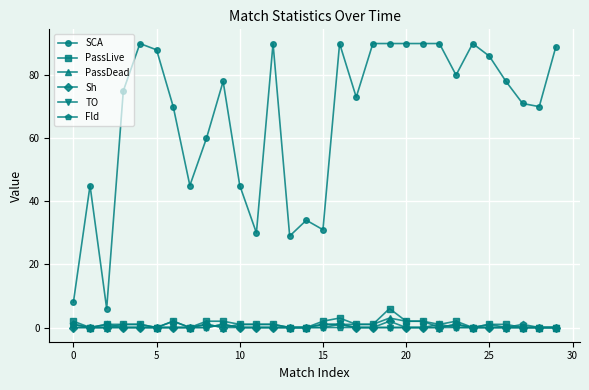

At how many categories does at least one series exceed 25?

28